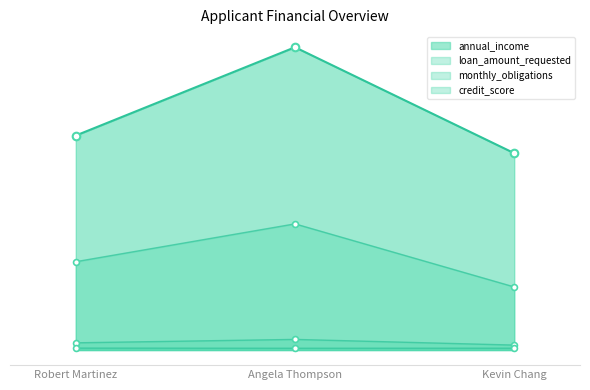

At how many categories does at least one series exceed 4338?

3